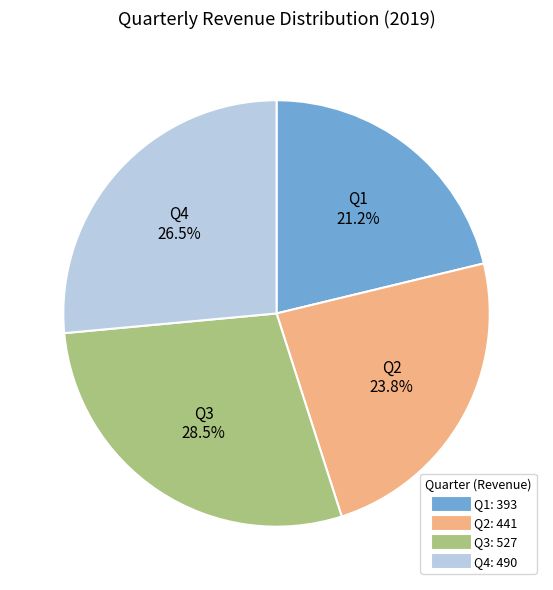

What is the ratio of the value at Q3 to the value at Q2?

1.2